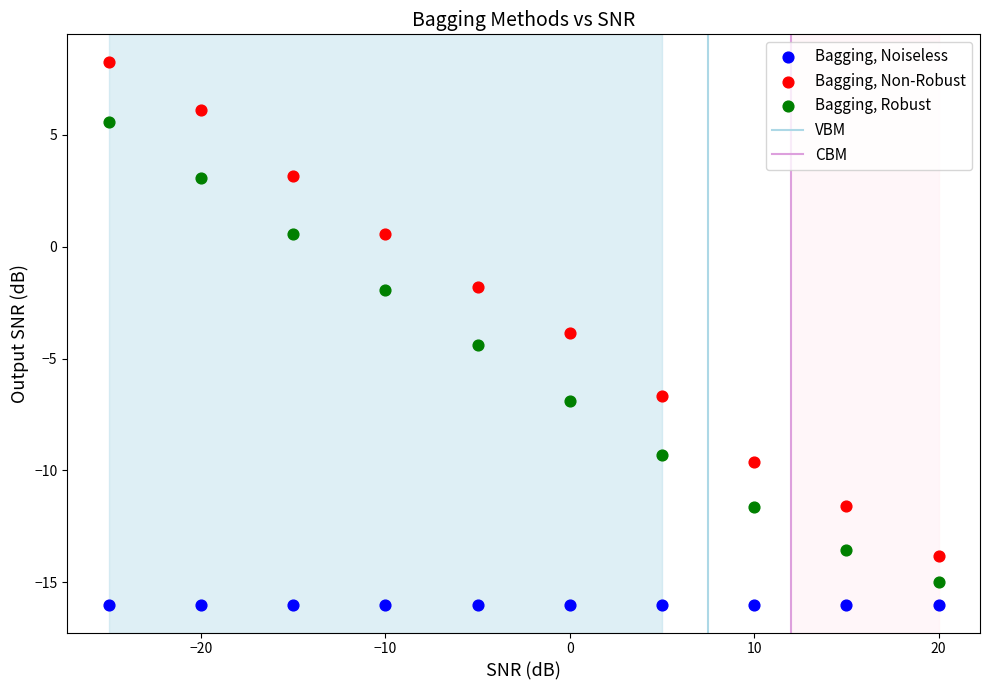

Which series contains the highest Y value?

Bagging, Non-Robust